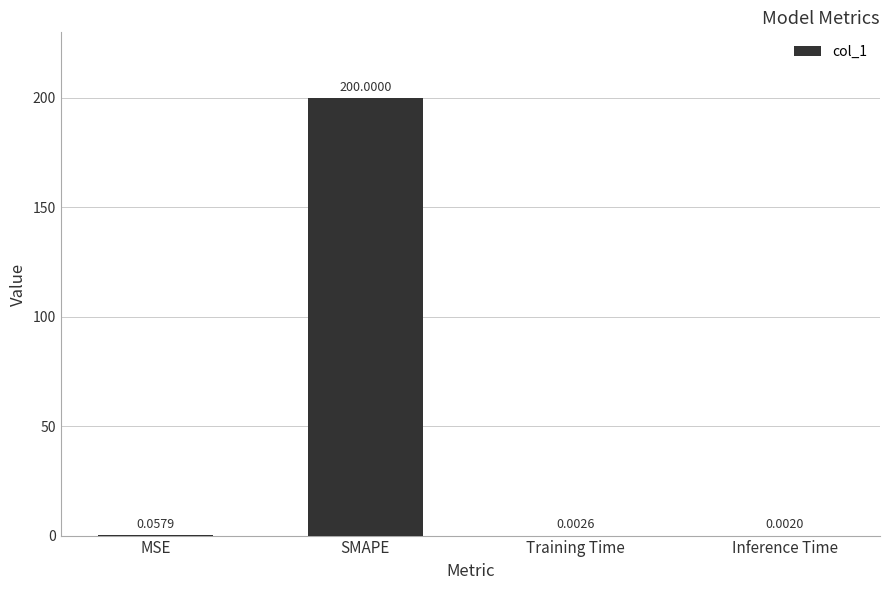

What is the sum of all values?

200.1